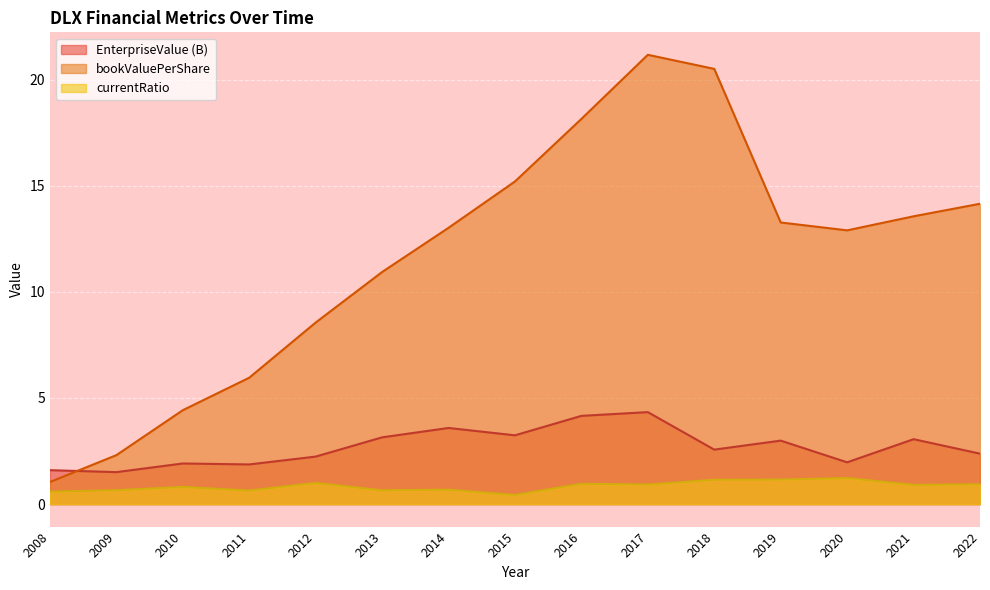

Read the EnterpriseValue value at 2018.

2.6